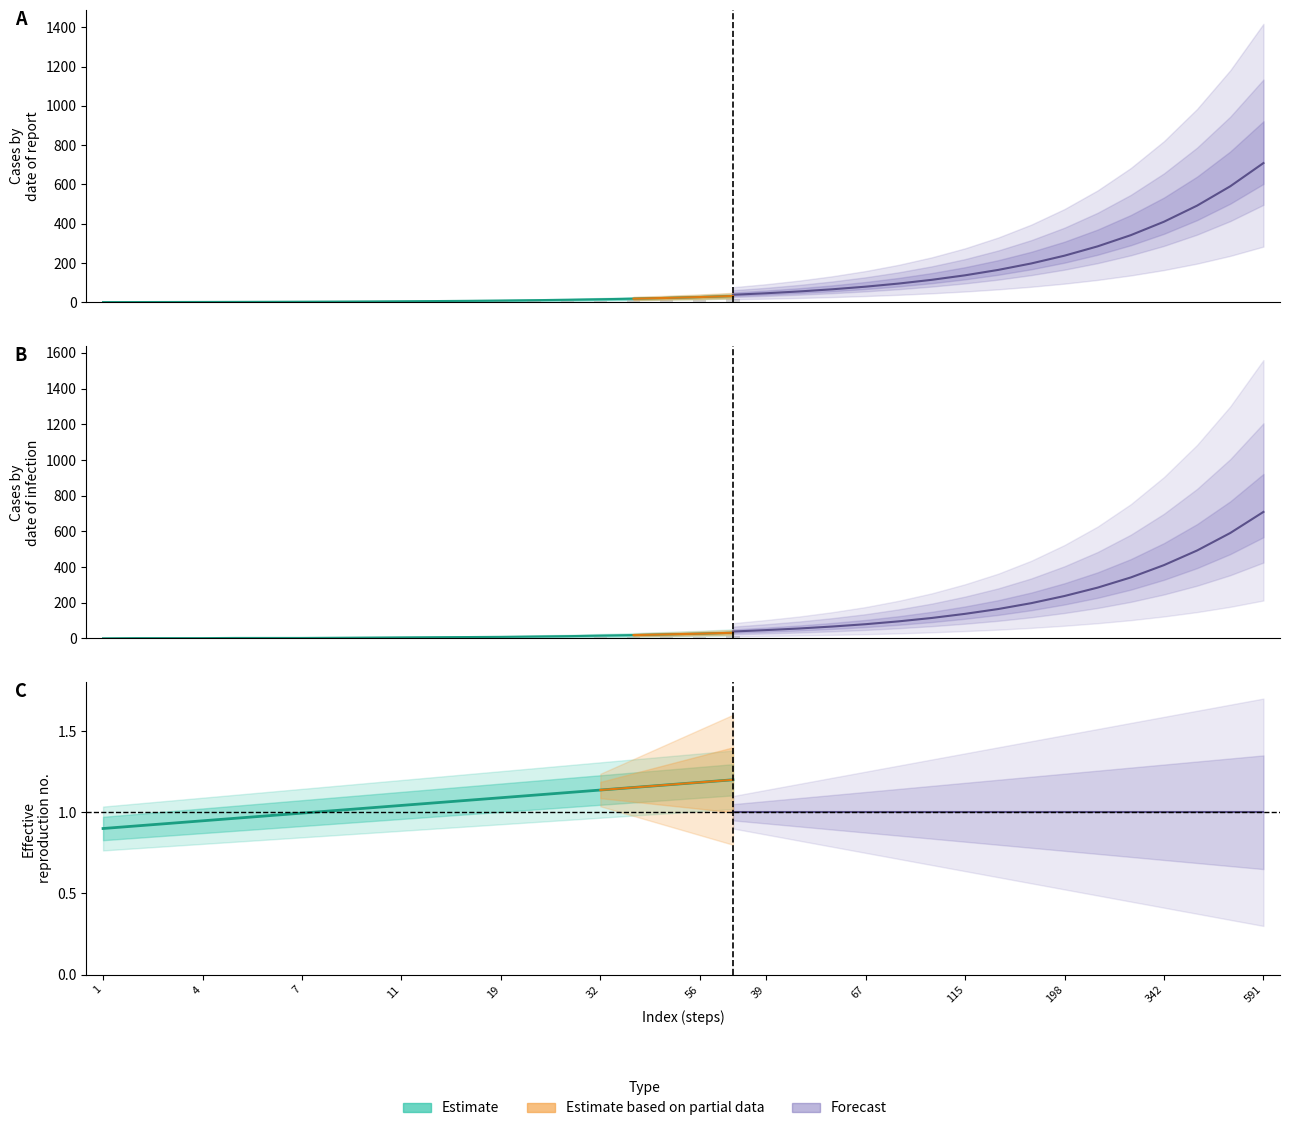

What is the sum of all raw_value values?

186.7